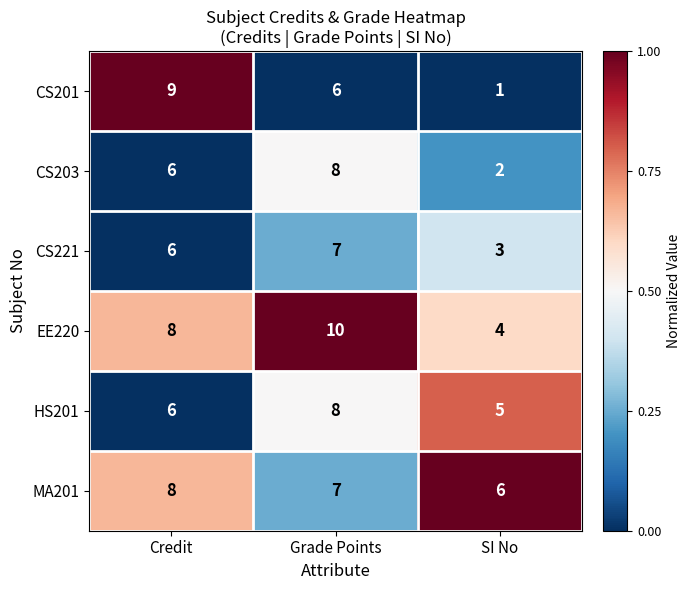

What is the difference between the maximum and minimum values in the CS201 series?

8